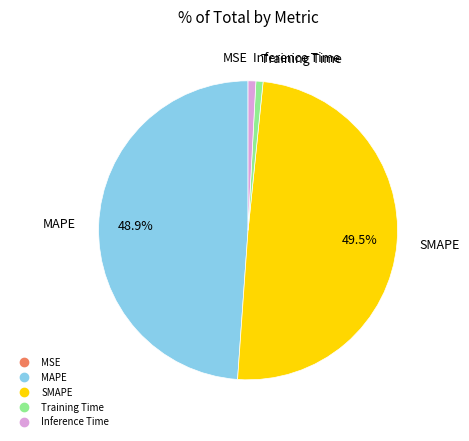

To the nearest percent, what percentage of the pie is MAPE?

49%